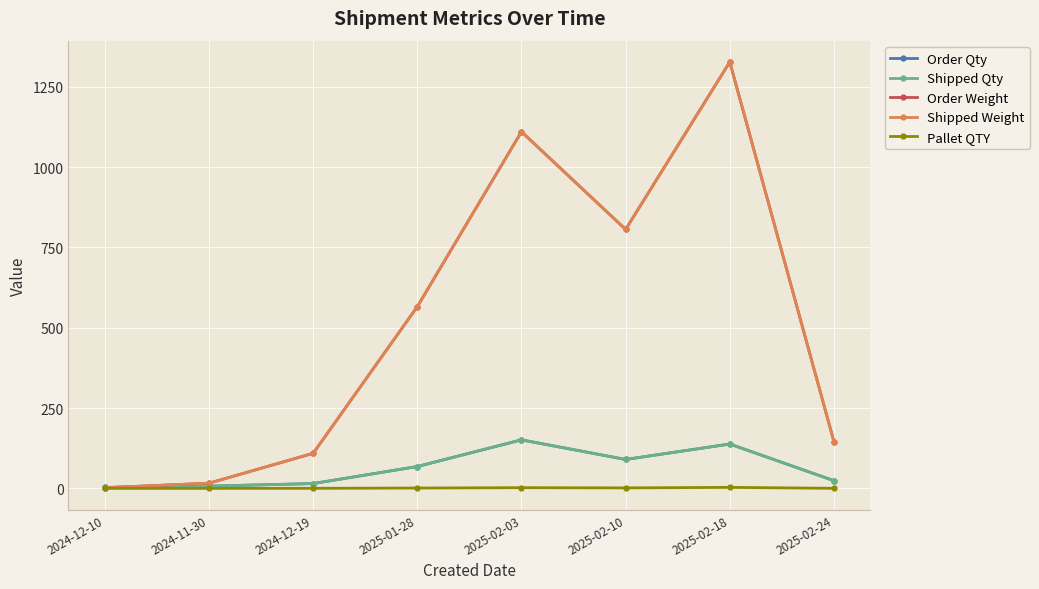

Is this an area chart (filled region under the line)?

No